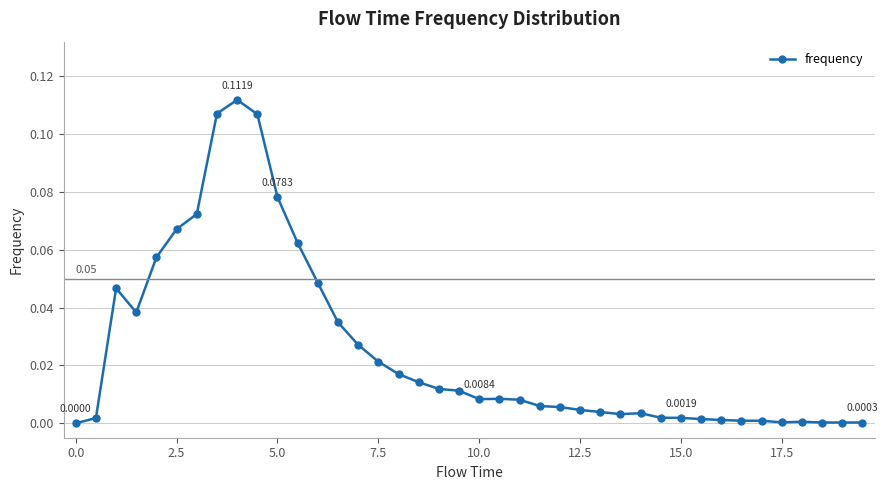

Count the number of categories in the chart.

40